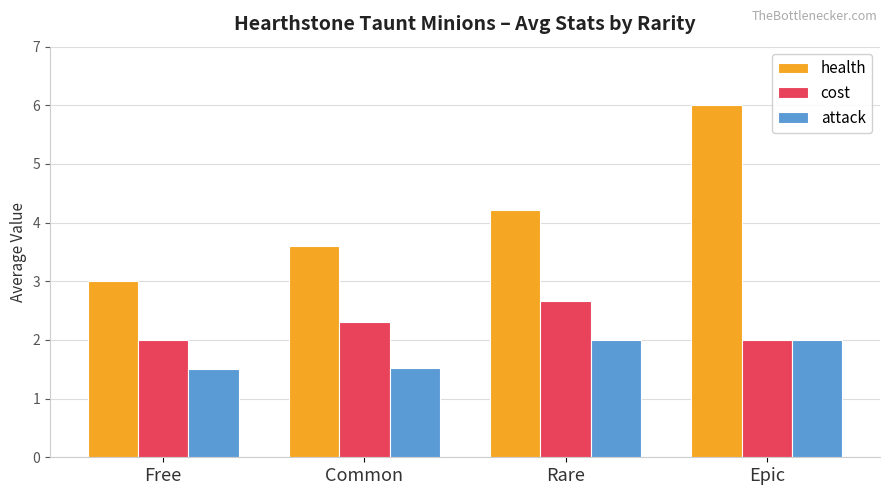

How many health values are between 3 and 6?

4